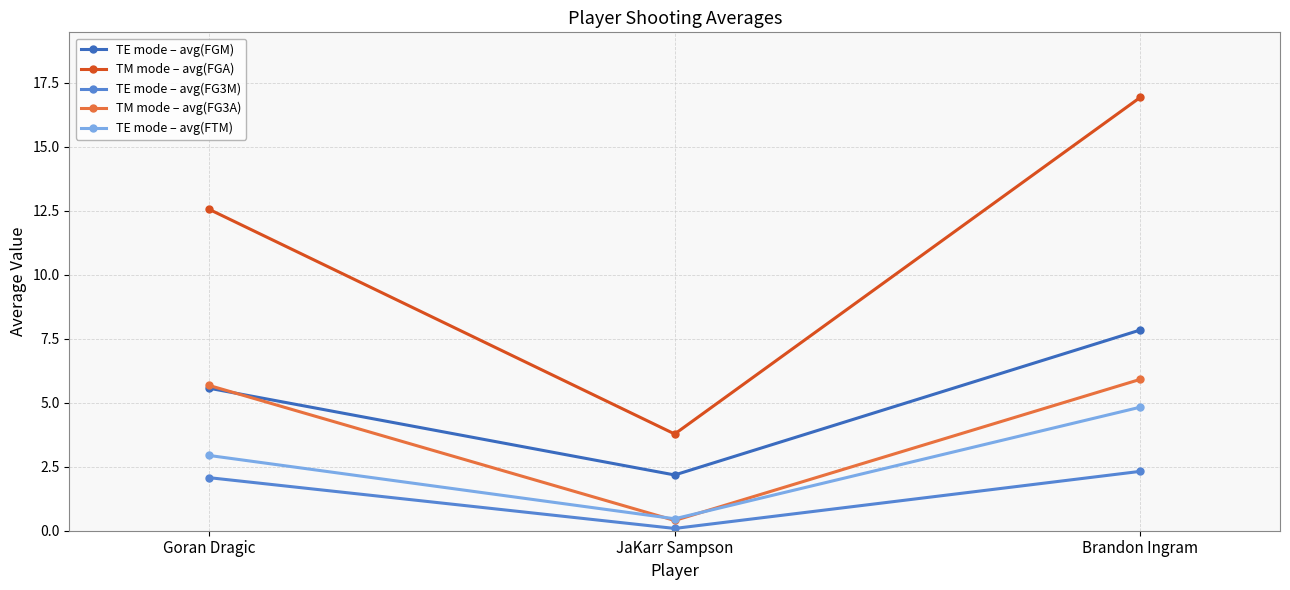

What is the maximum value shown in the chart?

16.9